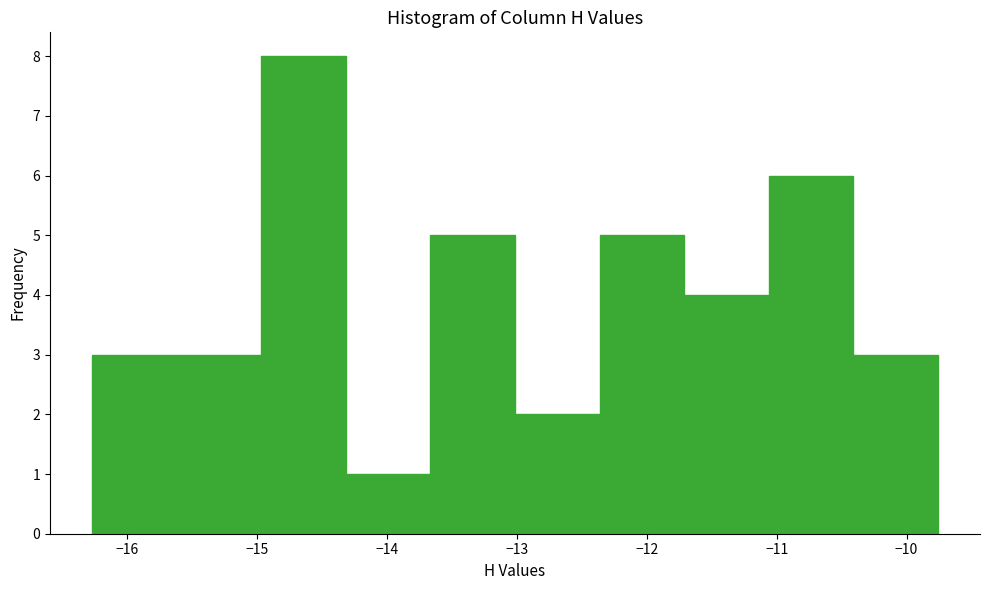

What is the height of the bar covering -16.3 to -15.6 on the x-axis? Neither the bar edges nor the heights are printed on the chart, so give them approximately, as read against the axes.

3